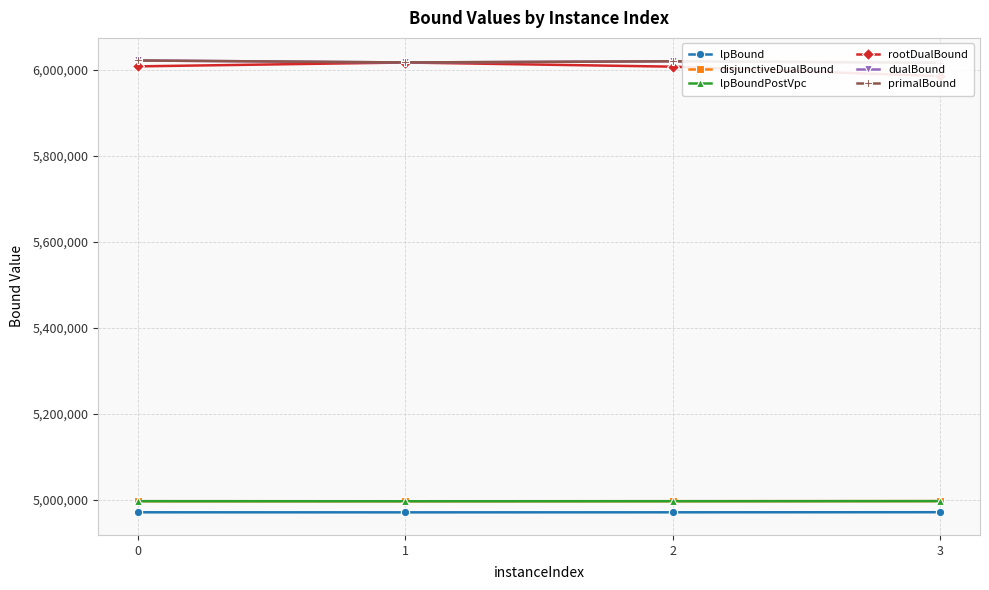

Read the rootDualBound value at 3.

5985232.7